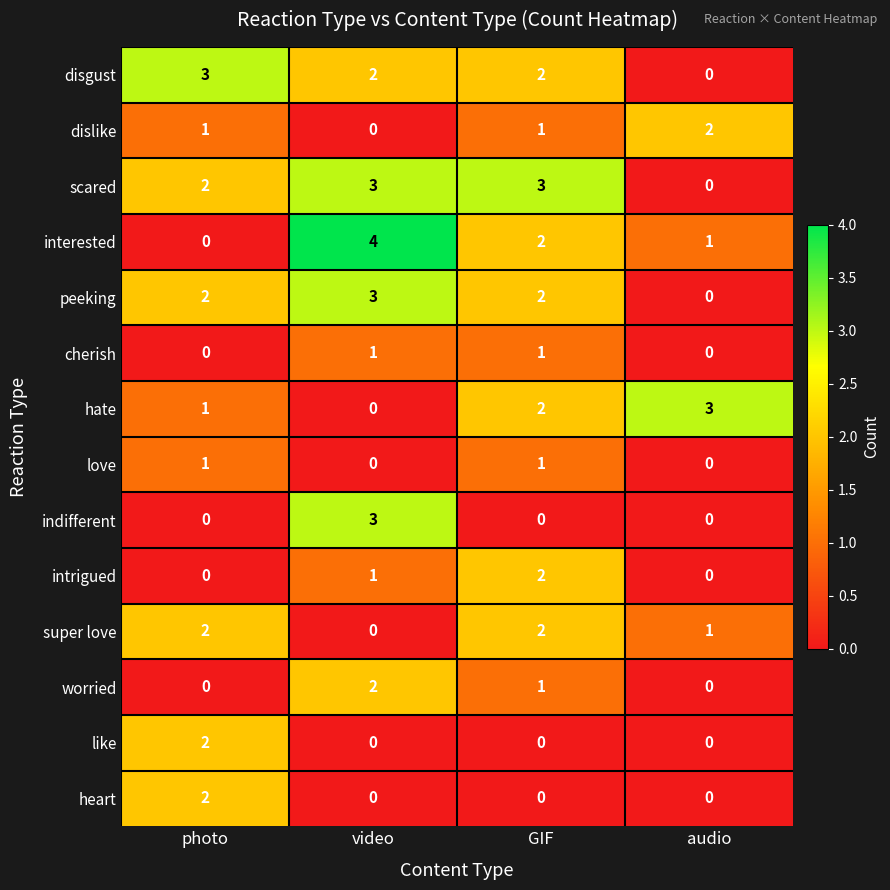

How many series are shown in this chart?

14